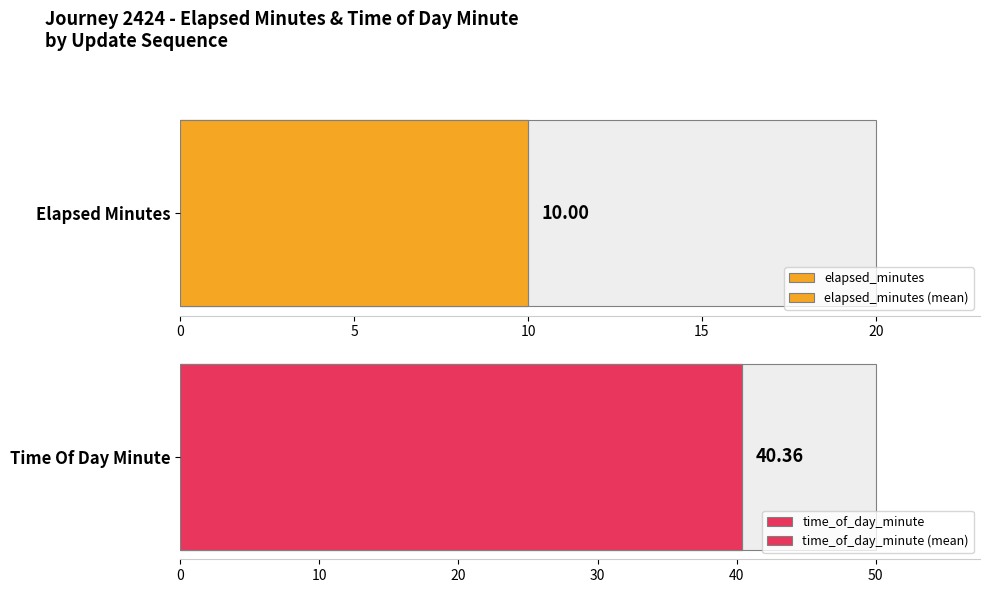

Which series has the largest total across all categories?

time_of_day_minute